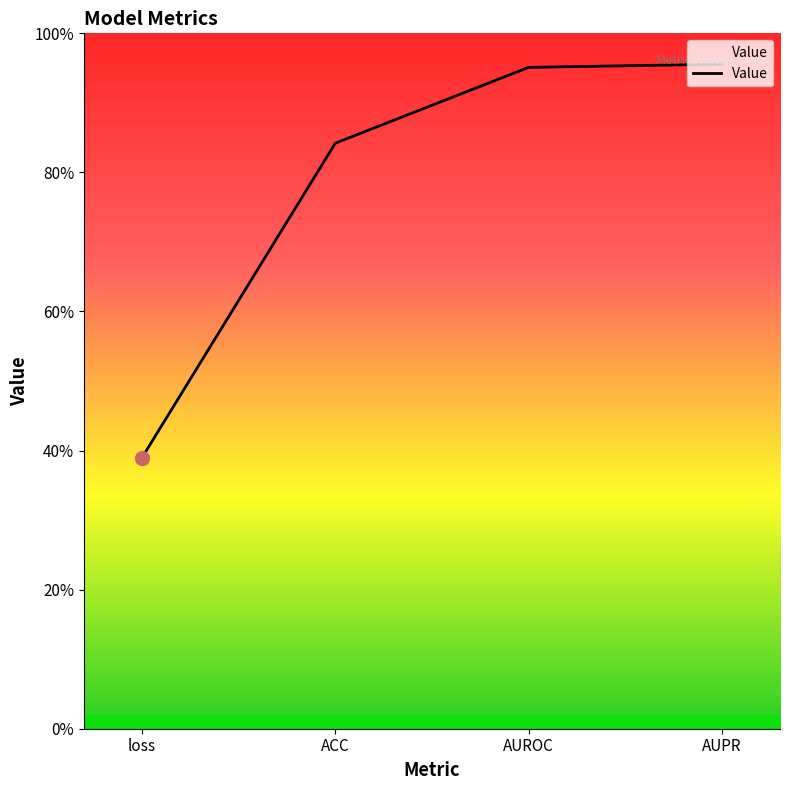

Does the chart have visible grid lines?

No